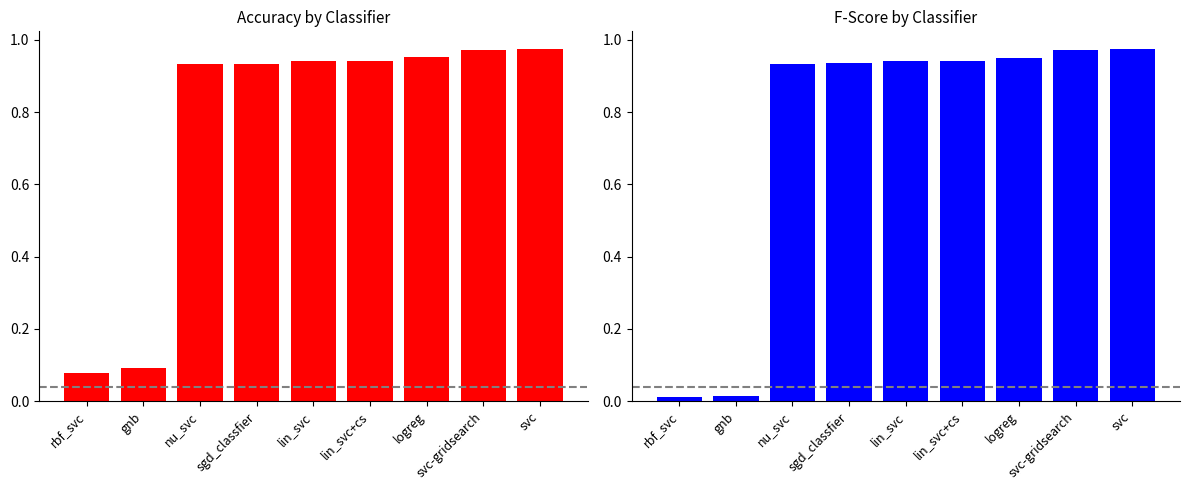

How many categories are shown in the chart?

9